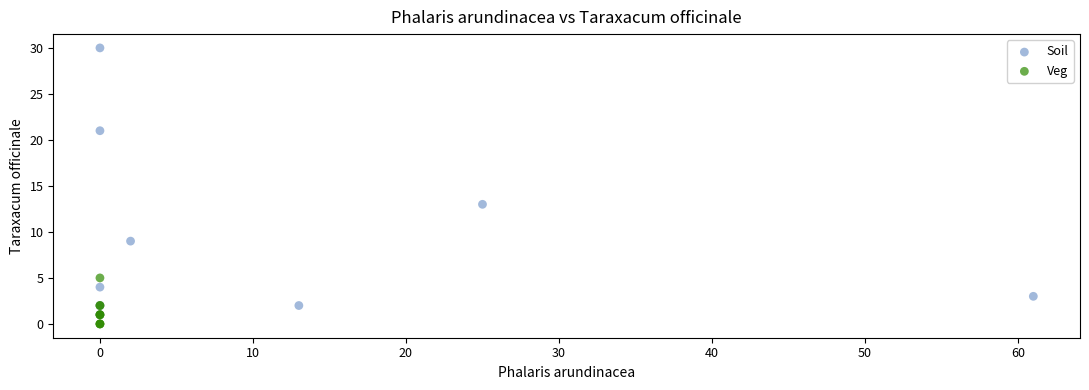

Which series reaches the maximum Y coordinate?

Soil